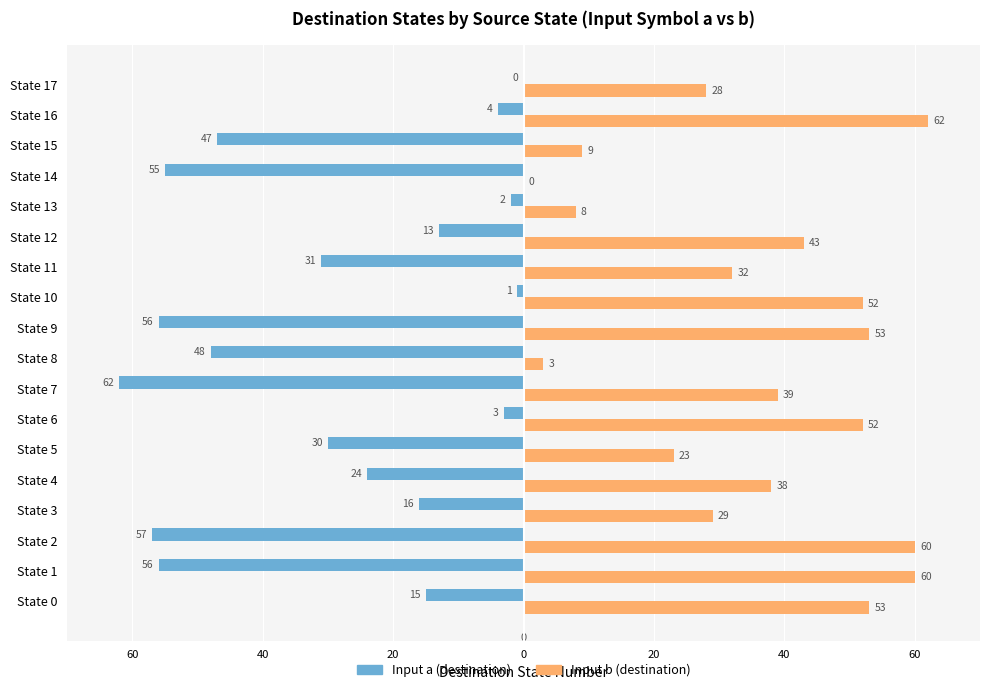

Where is Input a (destination) nearest to the value -31?

State 11